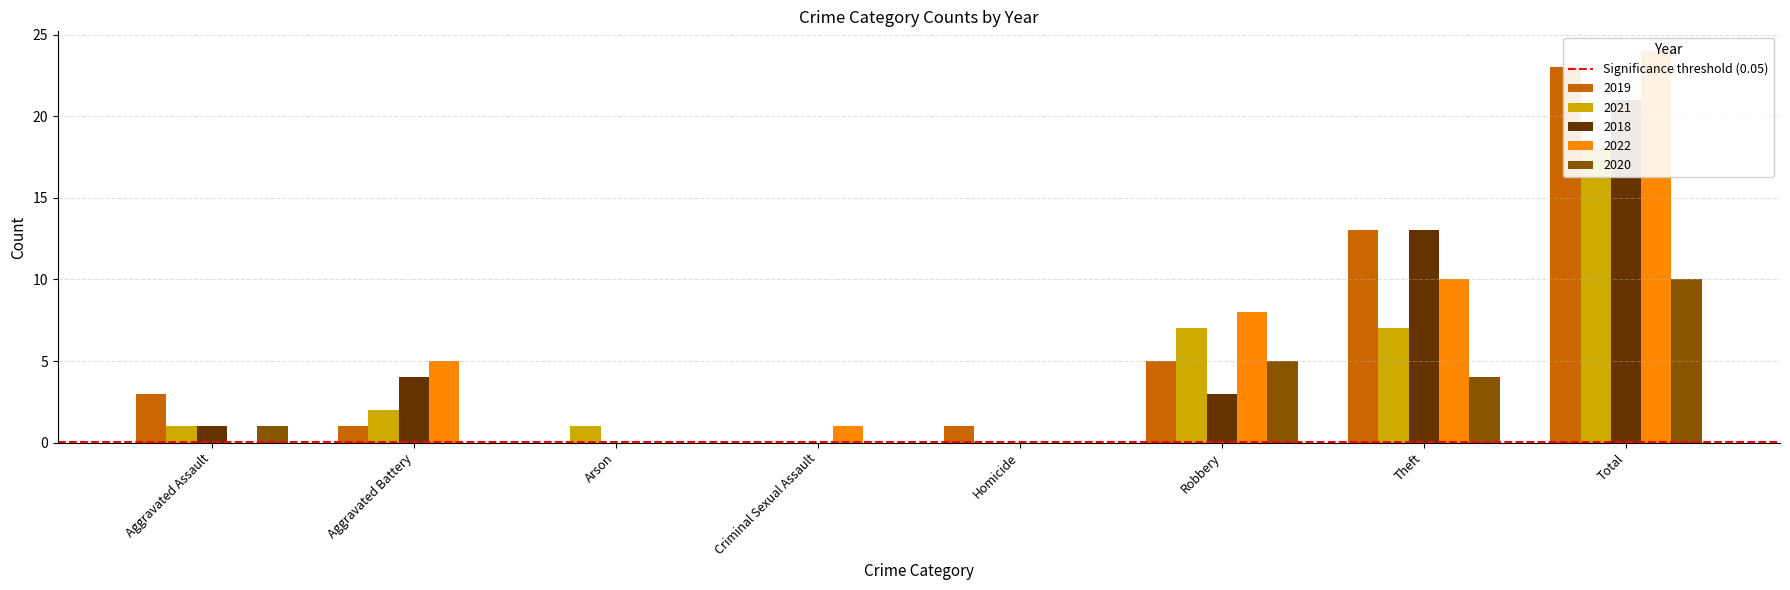

At which label is 2018 closest to 10?

Theft